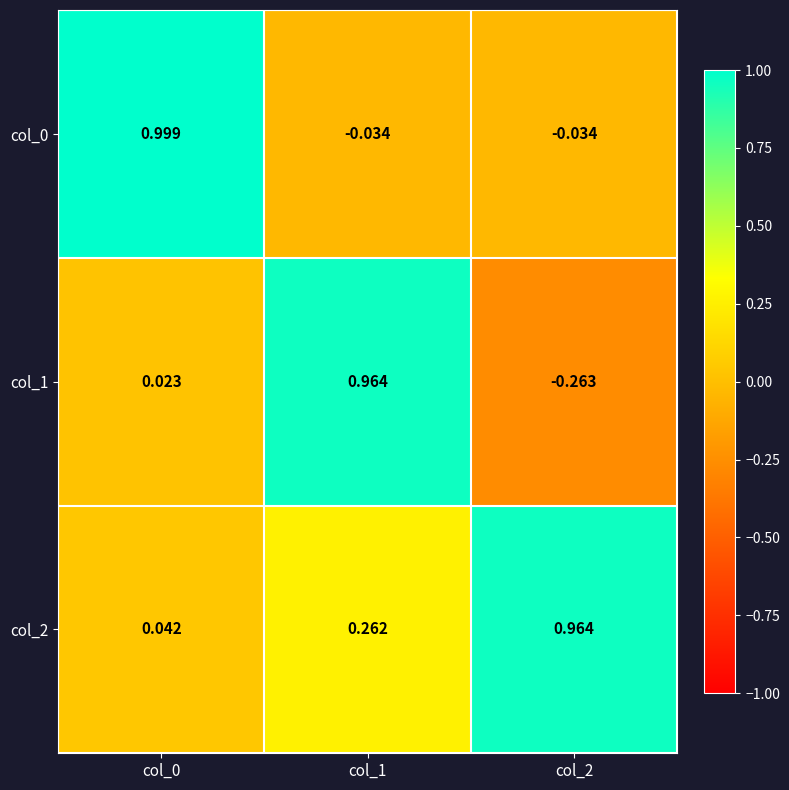

Is the value of col_0 at col_0 greater than the value of col_2 at col_2?

Yes